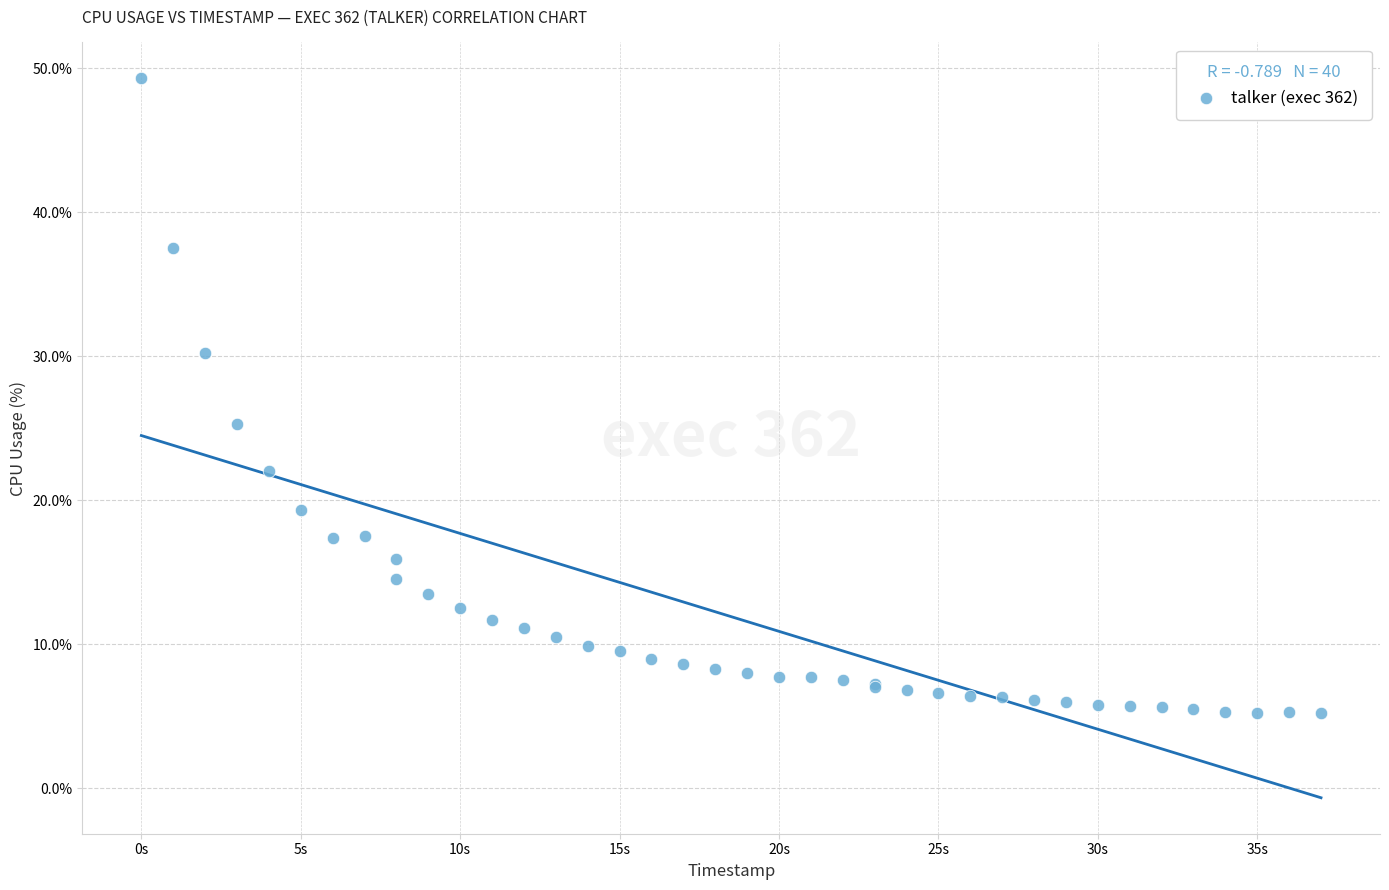

What Y value in the scatter plot is closest to 27?

25.3